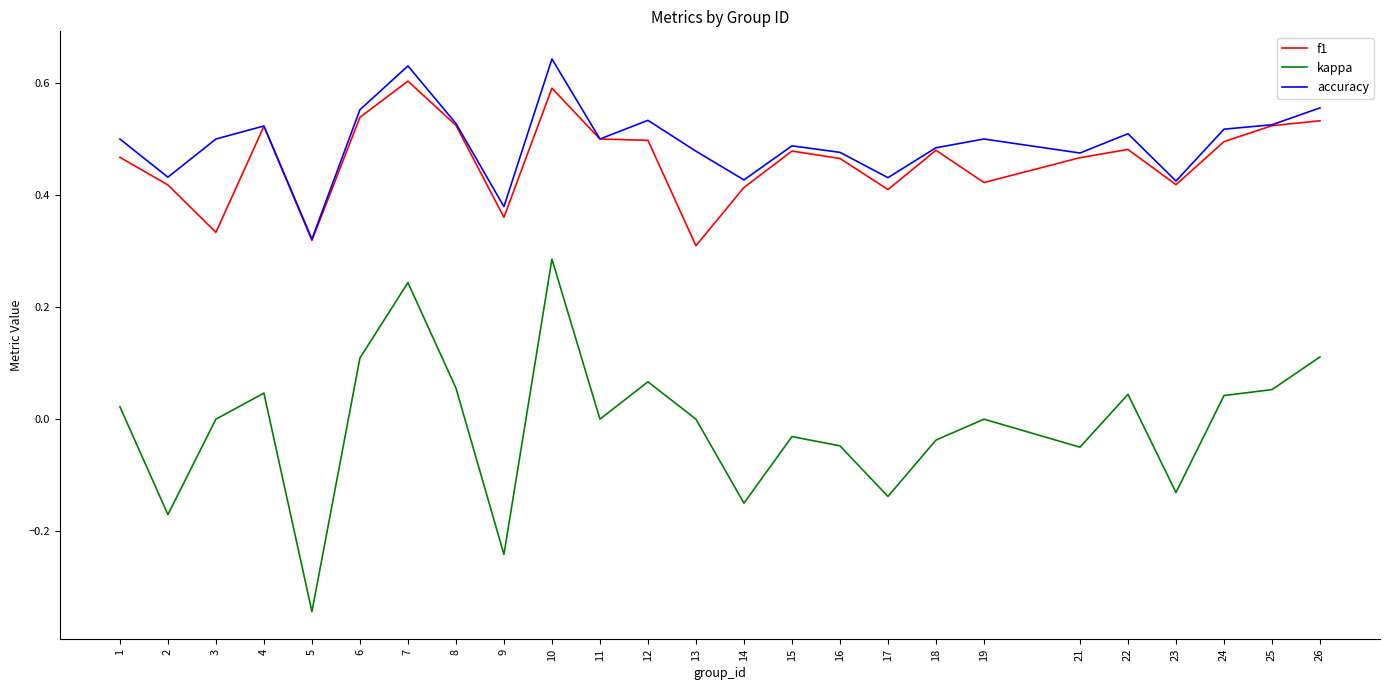

Where does the kappa series first go above 0?

1